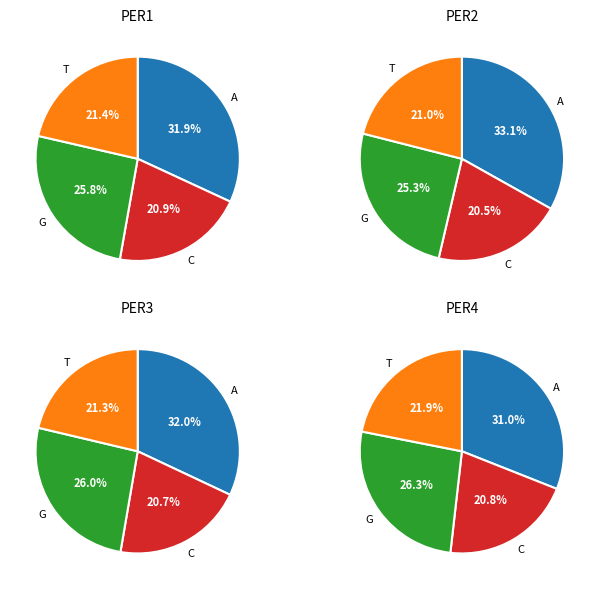

How many segments does this pie chart have?

4